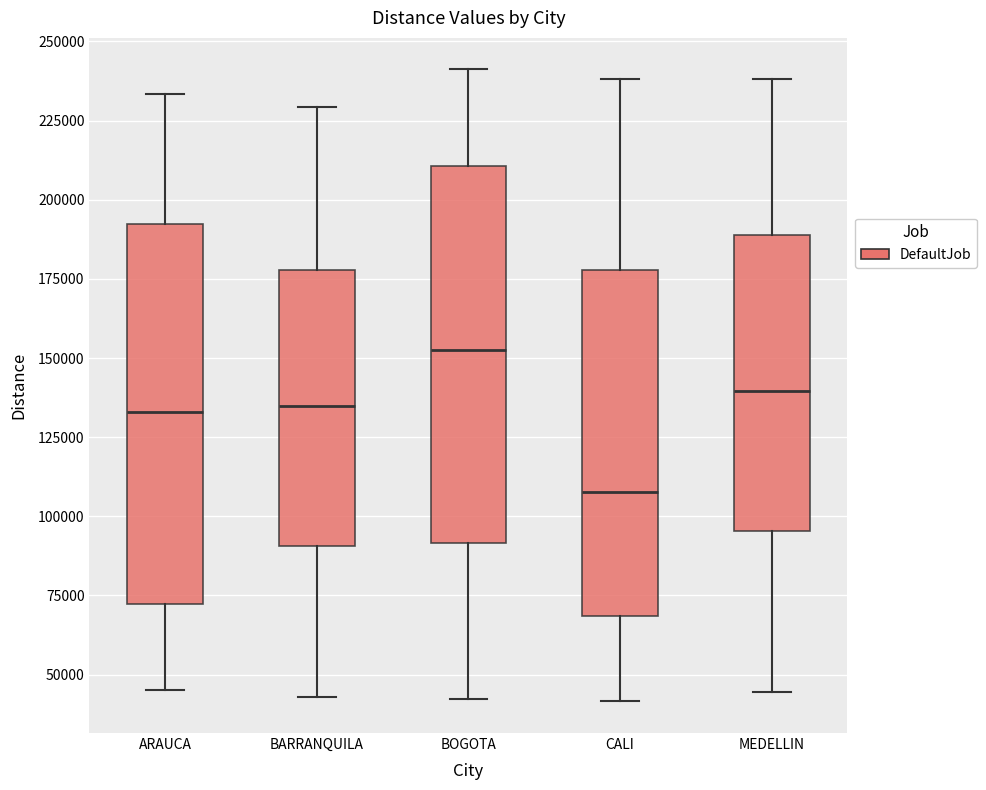

Which box has the lowest median line?

CALI